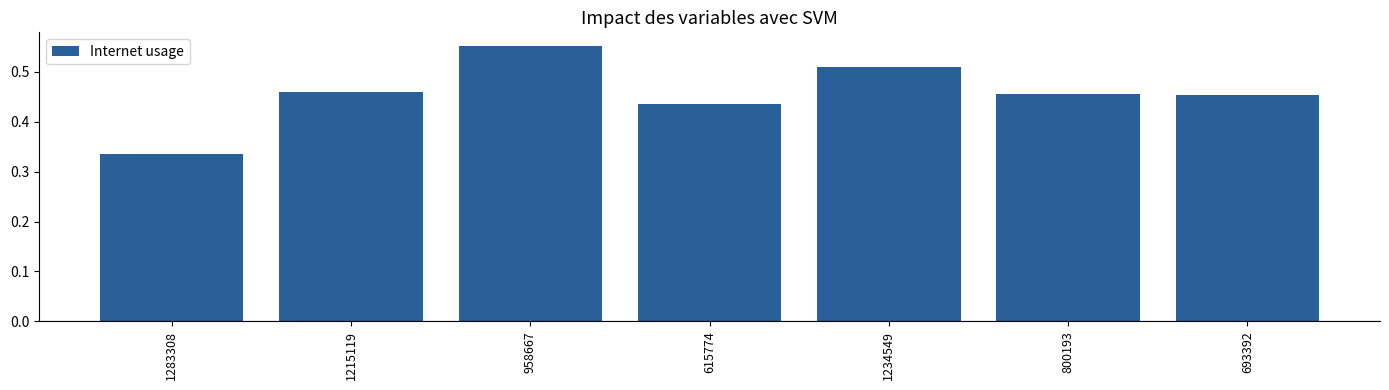

Between 958667 and 1234549, which is larger?

958667